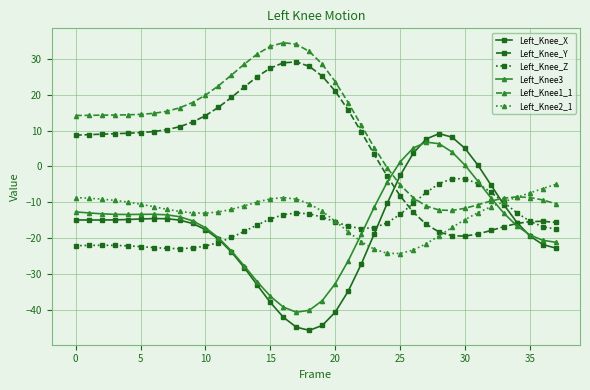

What is the smallest value displayed?

-45.7